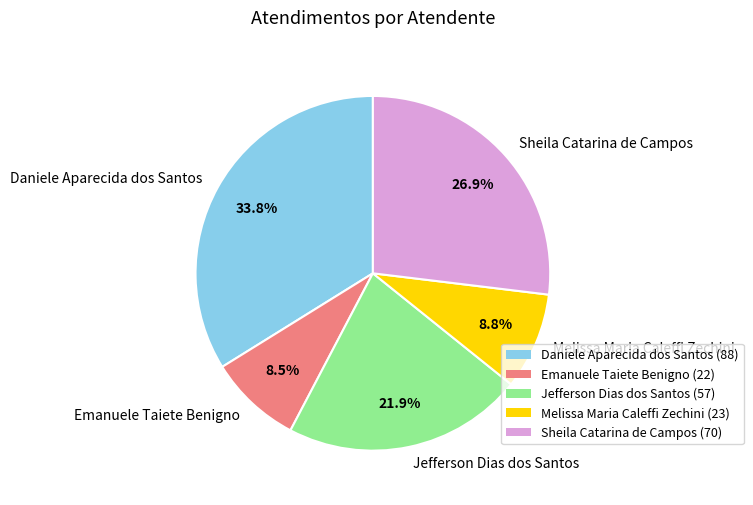

To the nearest percent, what portion does Melissa Maria Caleffi Zechini represent?

9%